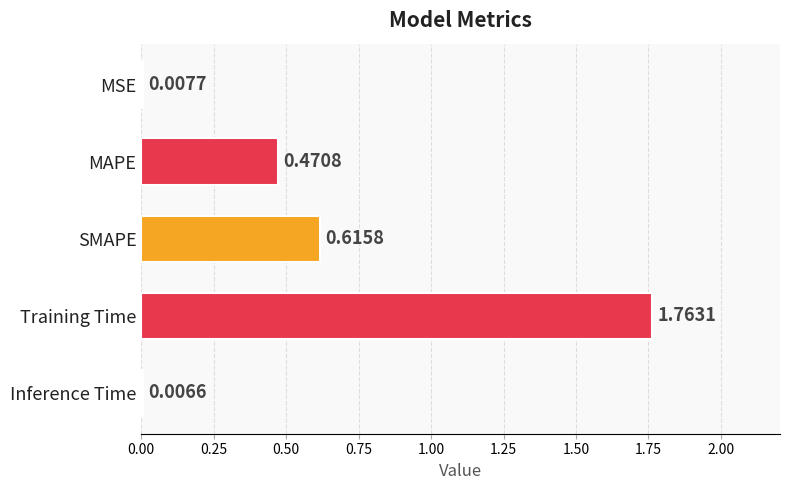

What is the sum of all values?

2.9